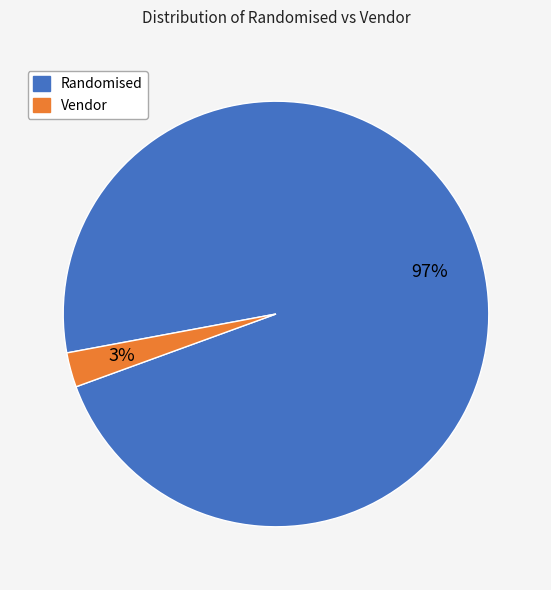

How many segments does this pie chart have?

2